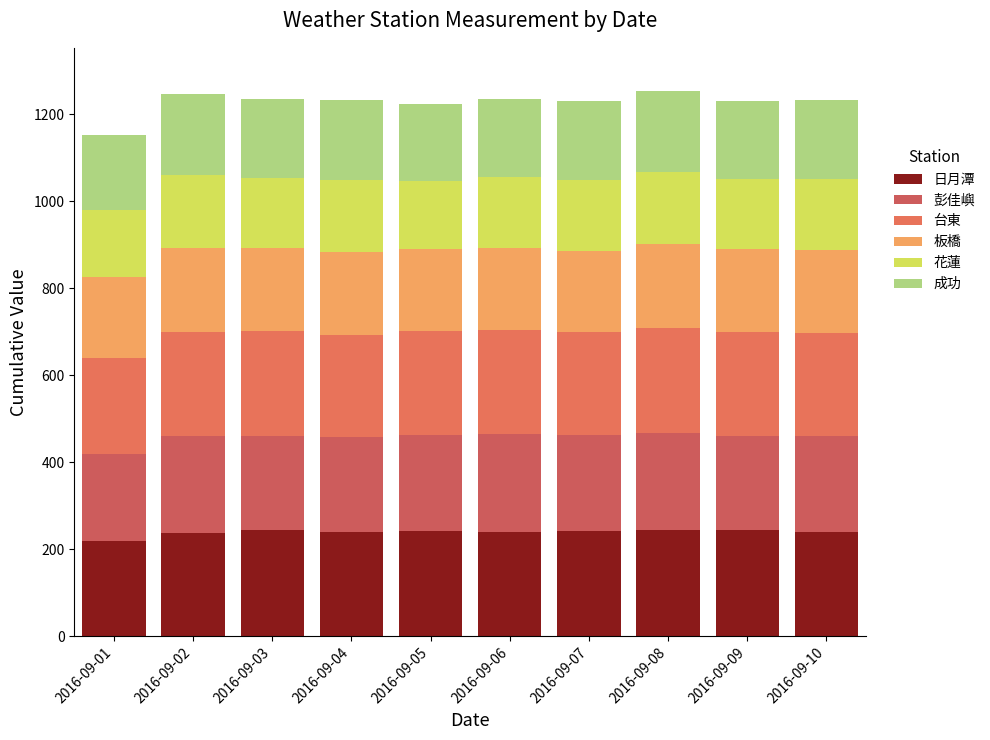

List the series in order of their peak value, highest first.

日月潭, 台東, 彭佳嶼, 板橋, 成功, 花蓮